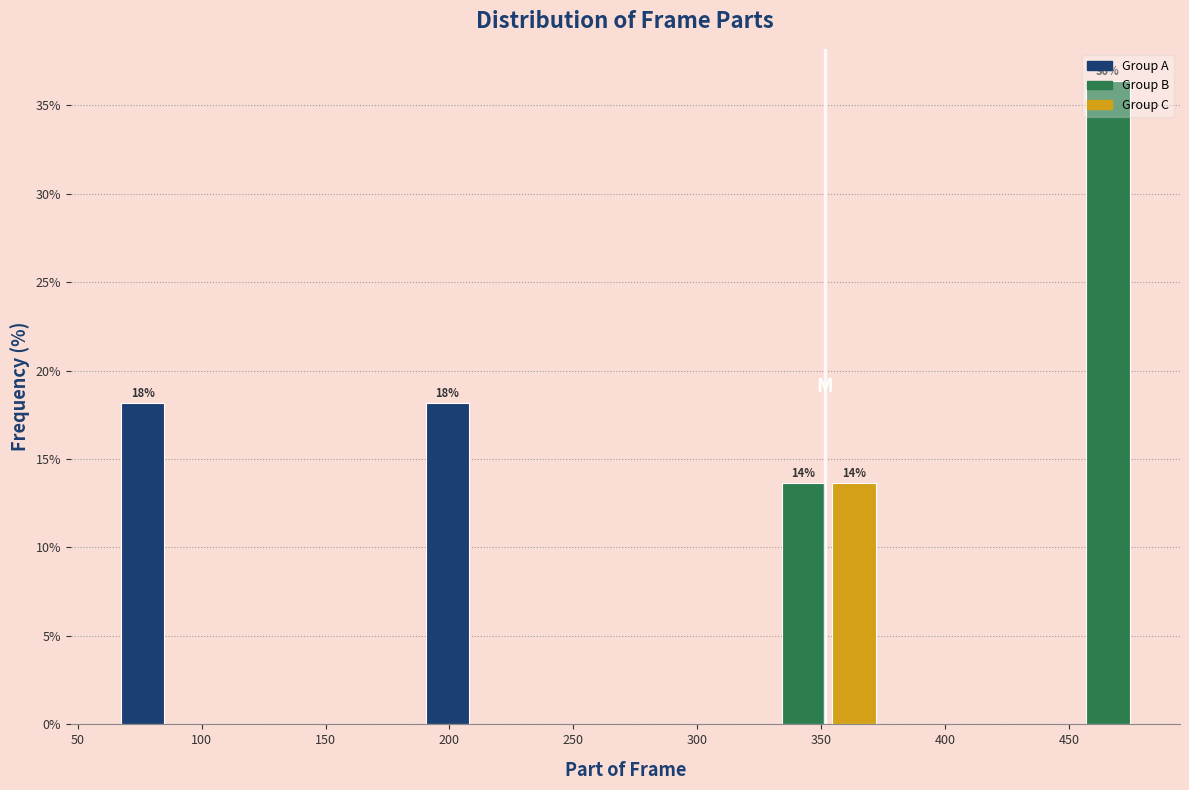

Over which range of the x-axis is the bar tallest?

455.5 to 476.0